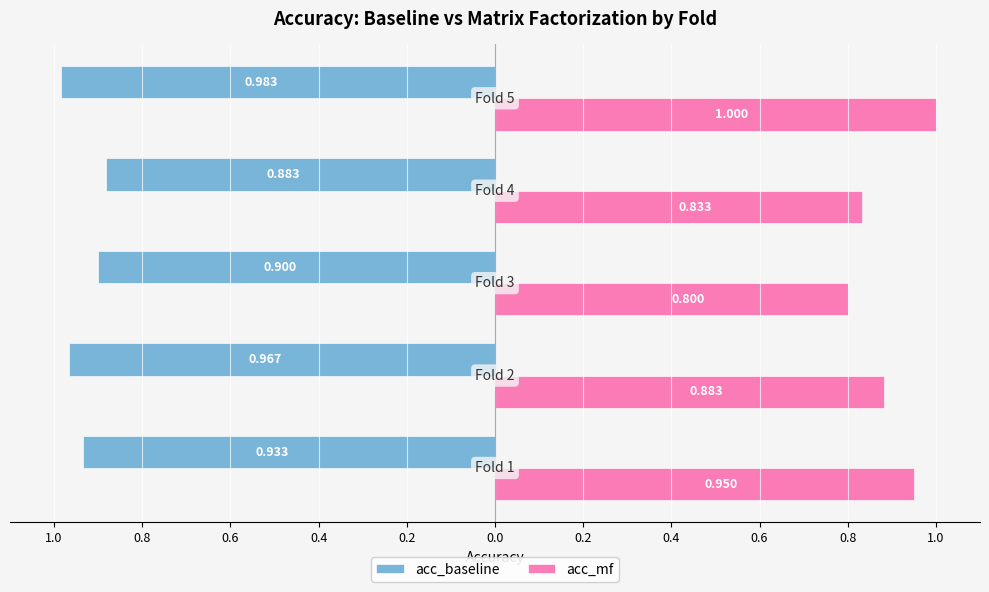

What are all the series names shown in the legend?

acc_baseline, acc_mf